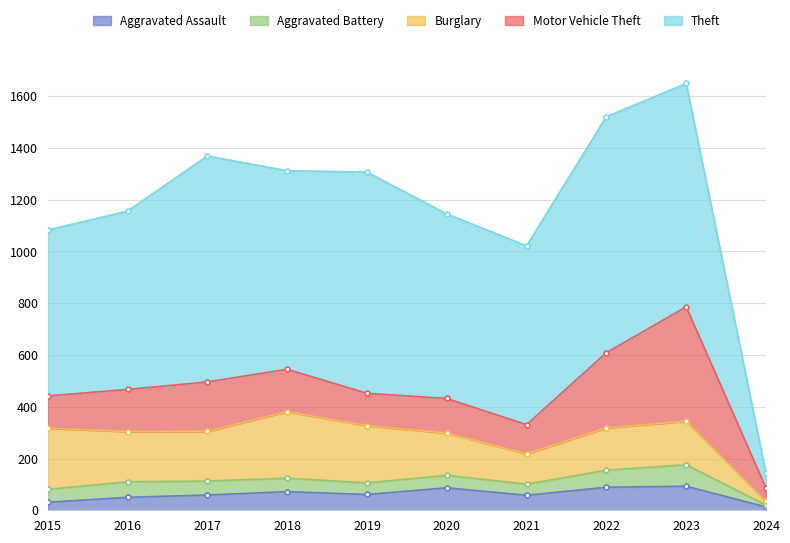

Rank the series at 2017 from lowest to highest value.

Aggravated Battery, Aggravated Assault, Motor Vehicle Theft, Burglary, Theft